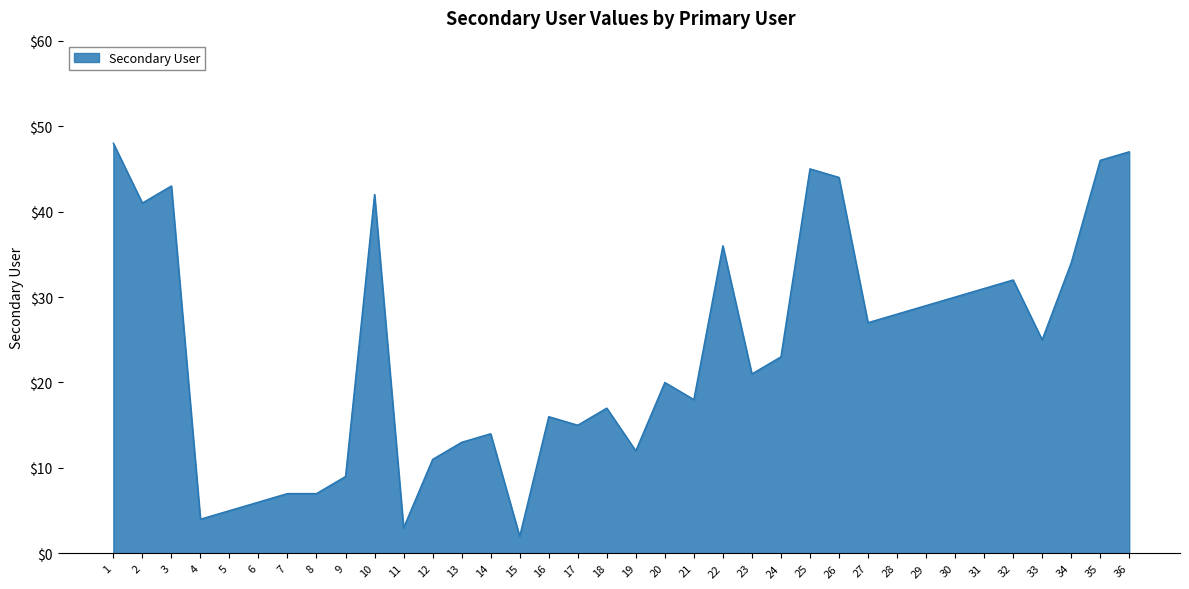

Reading left to right, extract all data points from this chart.

48	41	43	4	5	6	7	7	9	42	3	11	13	14	2	16	15	17	12	20	18	36	21	23	45	44	27	28	29	30	31	32	25	34	46	47